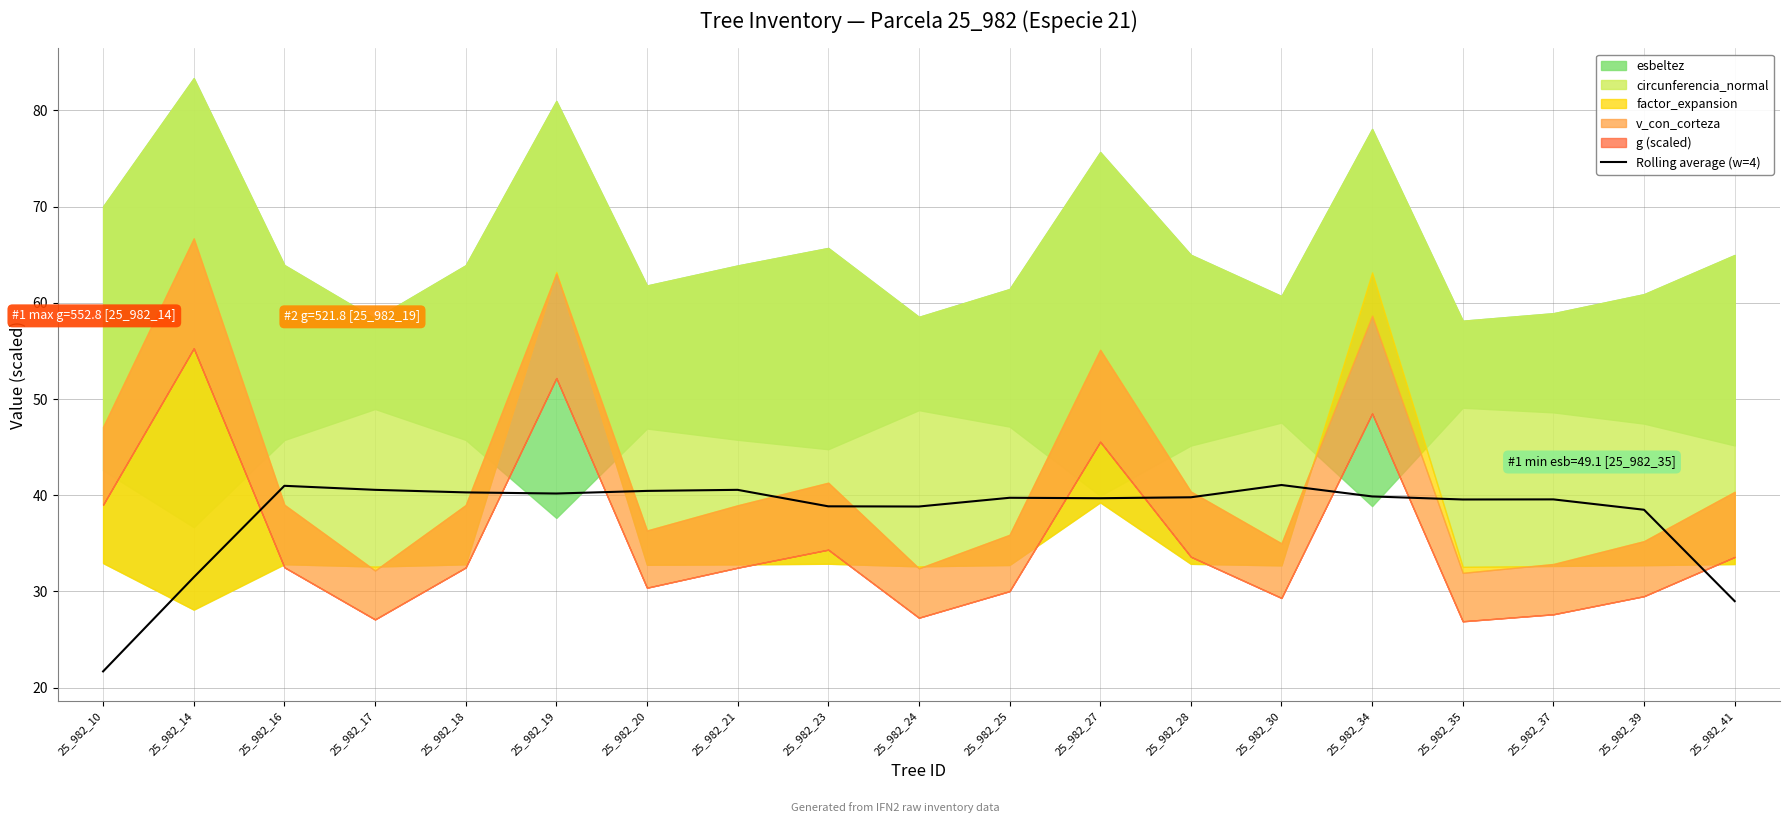

The value at 25_982_20 is 40.5. True or false?

True